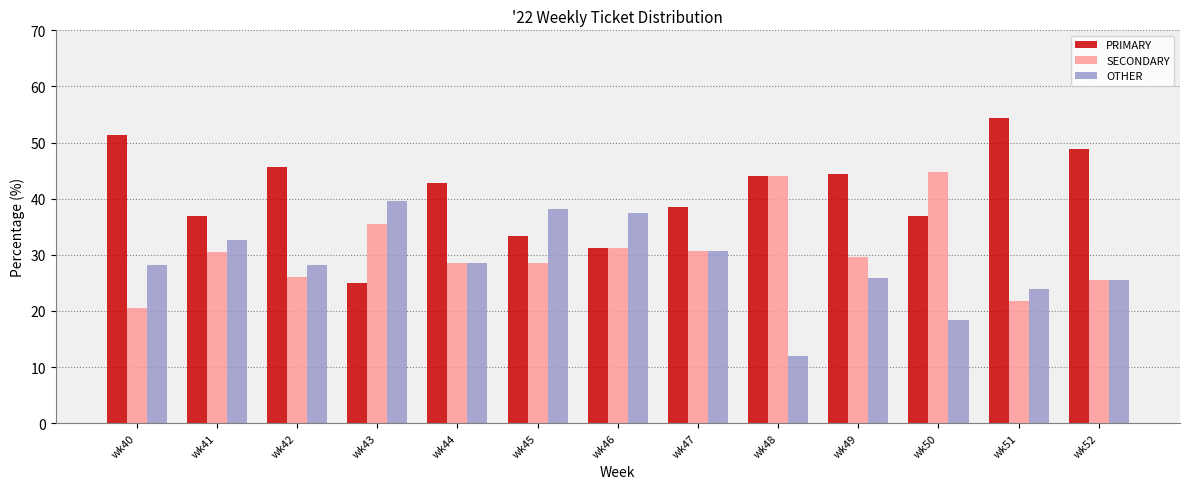

Rank the series by their average value, from lowest to highest.

OTHER, SECONDARY, PRIMARY